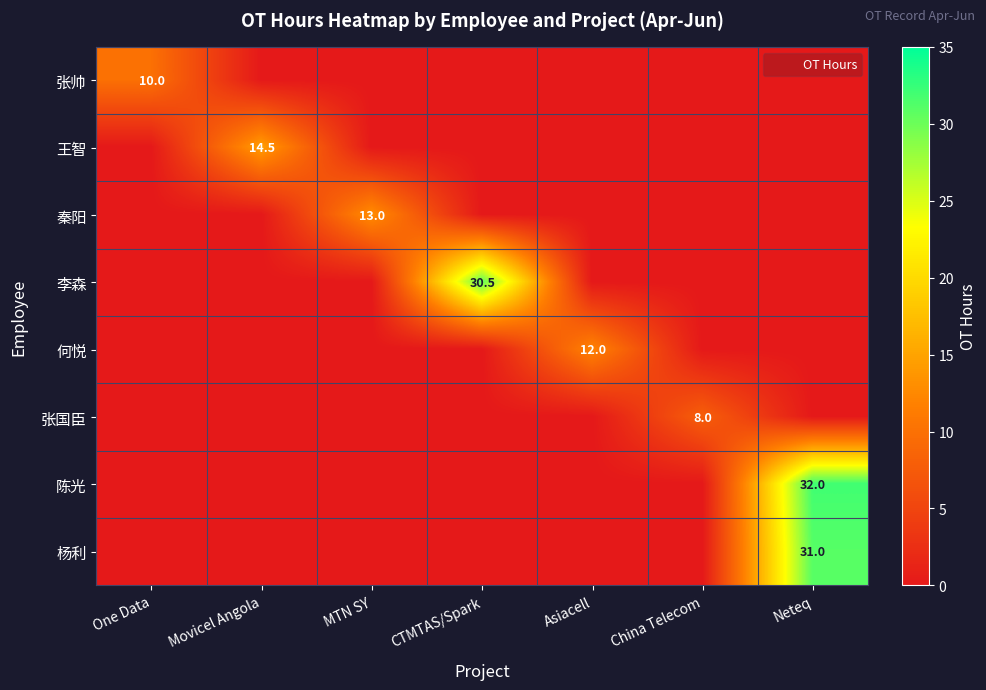

Is the value of 王智 at China Telecom greater than the value of 杨利 at MTN SY?

No